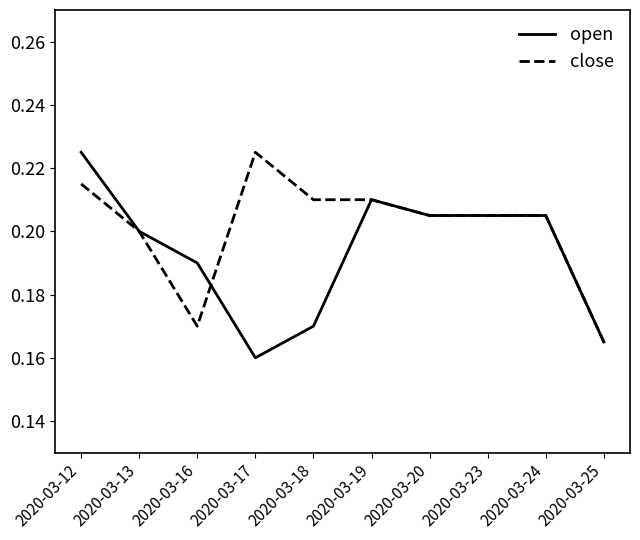

How many categories are shown in the chart?

10